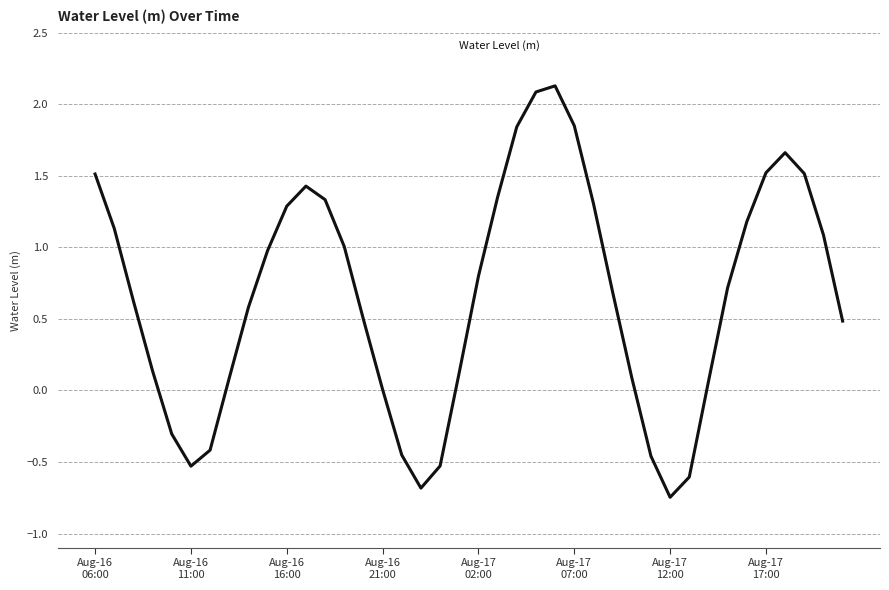

Does the chart display data point markers on the line(s)?

No